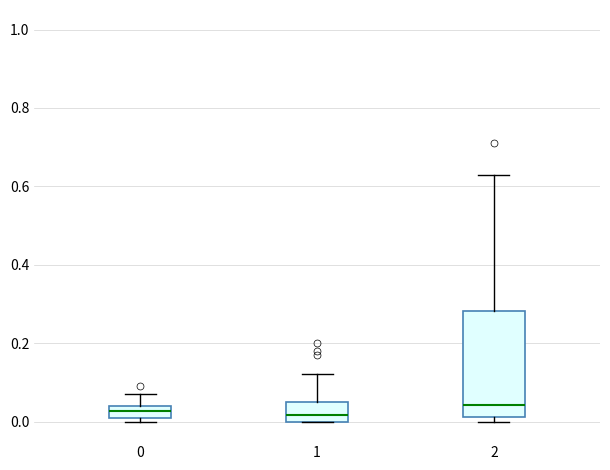

Where is the upper edge of the box at x = 0 on the y-axis? The values are not printed on the chart, so give them approximately, as read against the axis.

0.04